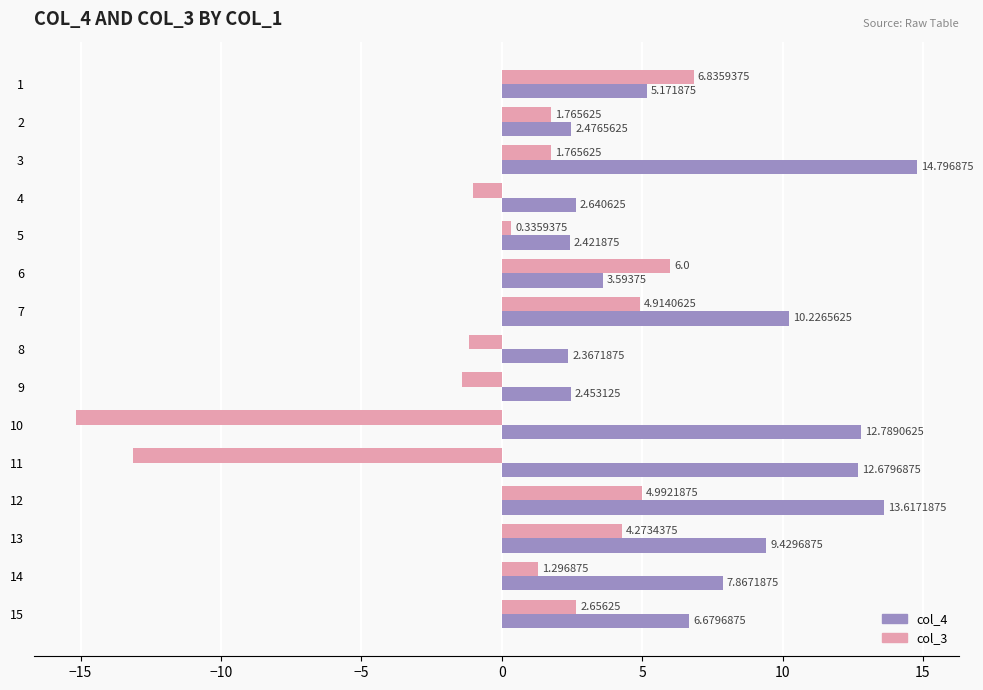

Which series has the widest spread of values?

col_3